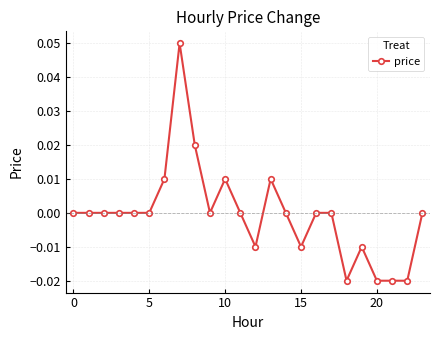

How many lines are shown in the chart?

1